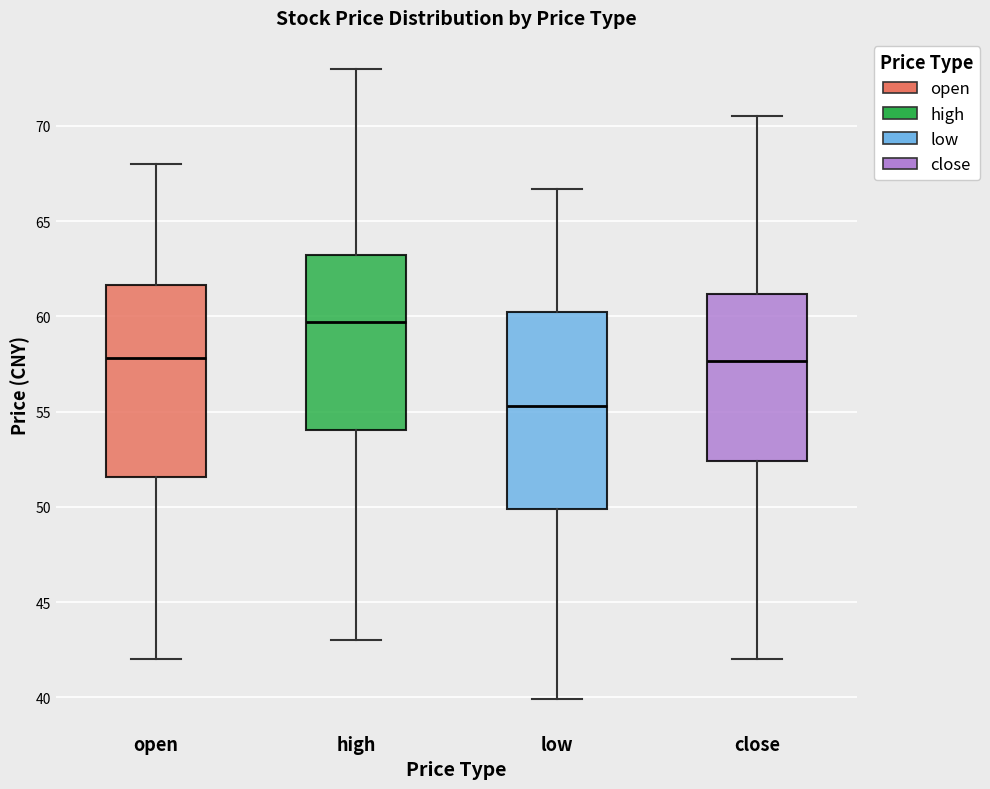

Which box's median line is the highest?

high